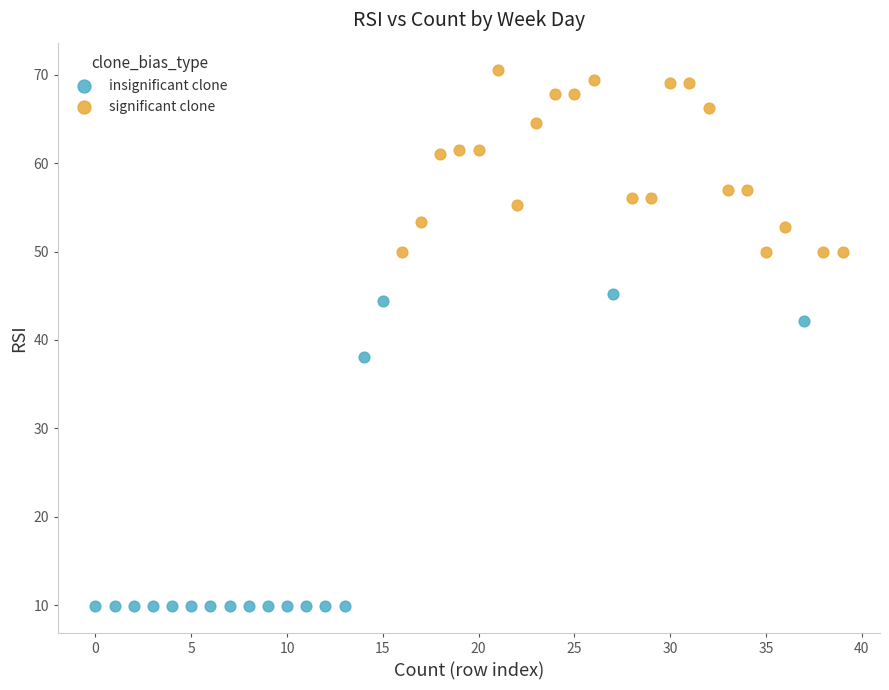

Which series reaches the minimum Y coordinate?

insignificant clone